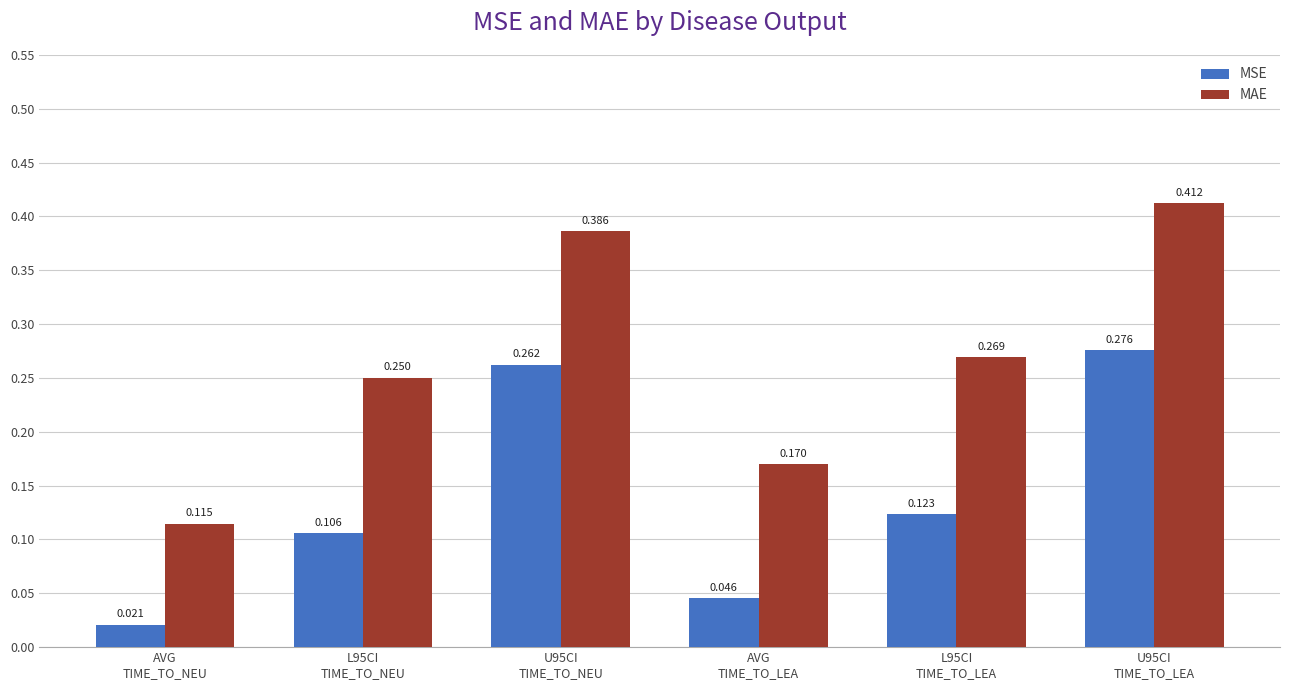

List the series in order of their peak value, lowest first.

MSE, MAE